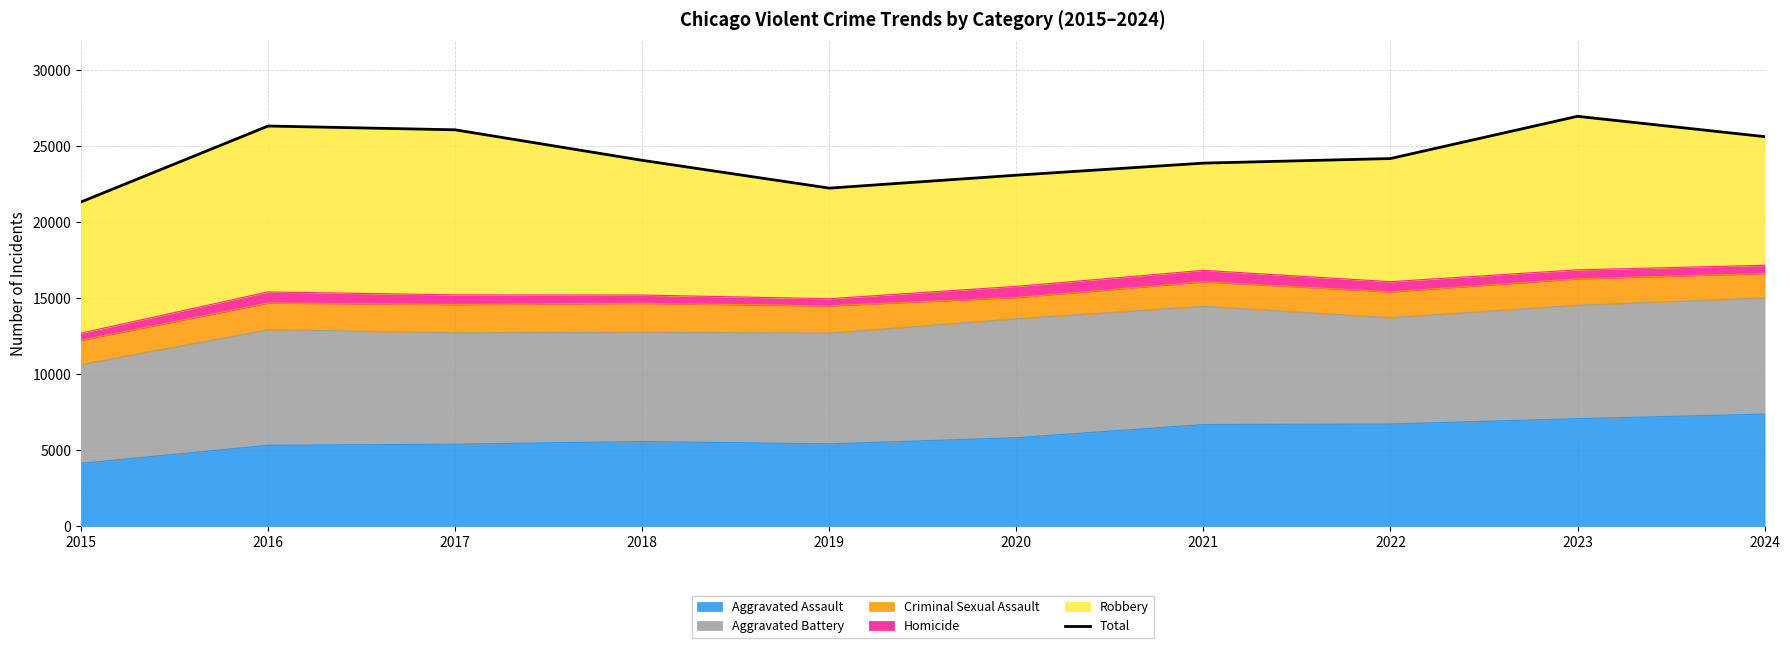

What is the maximum value shown in the chart?

26959